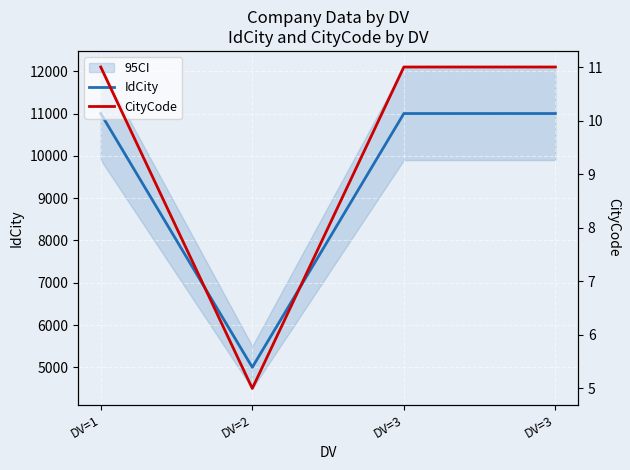

What is the difference between the maximum and minimum values in the IdCity series?

6000